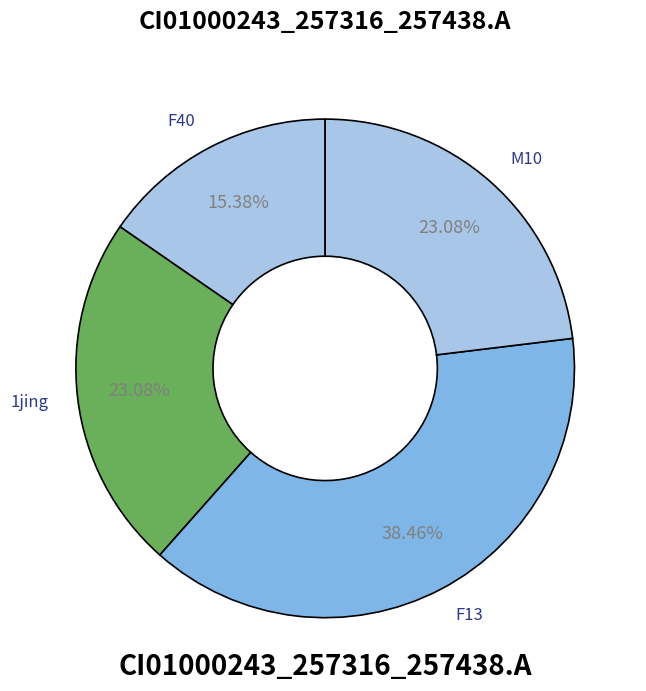

Count the number of slices in the pie.

4